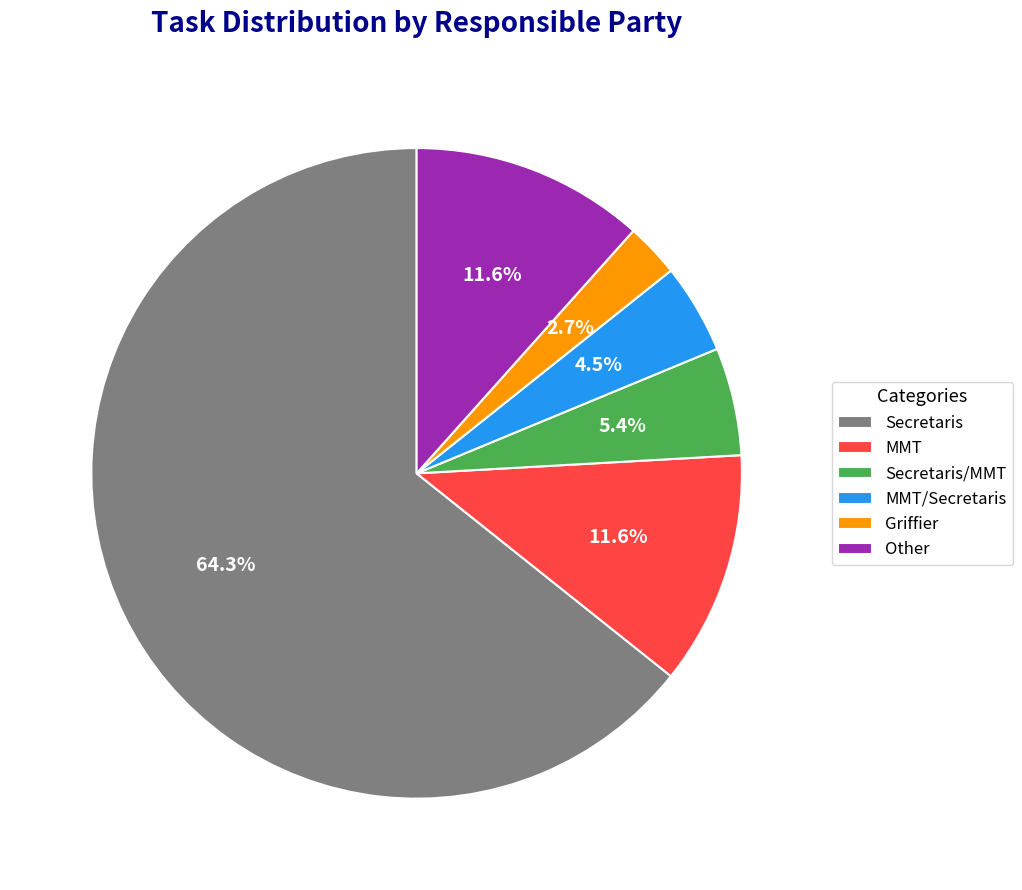

What is the largest slice in the pie chart?

Secretaris